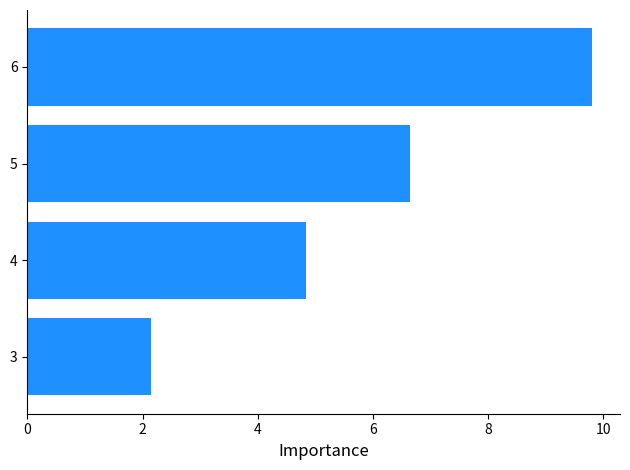

The chart shows a value of 9.8 at 6. True or false?

True